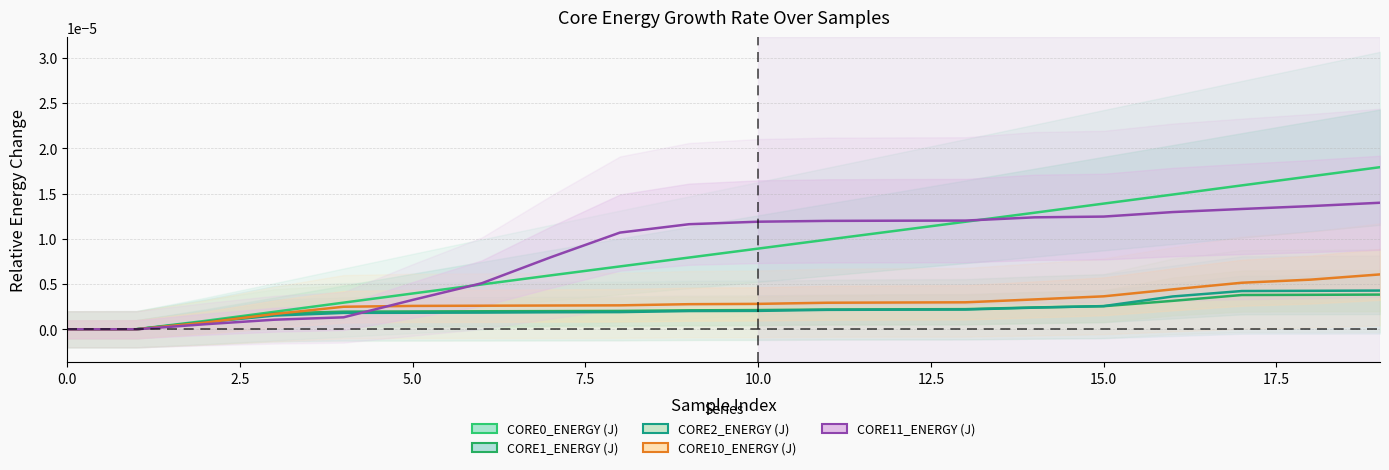

How many values in CORE11_ENERGY (J) are above zero?

19